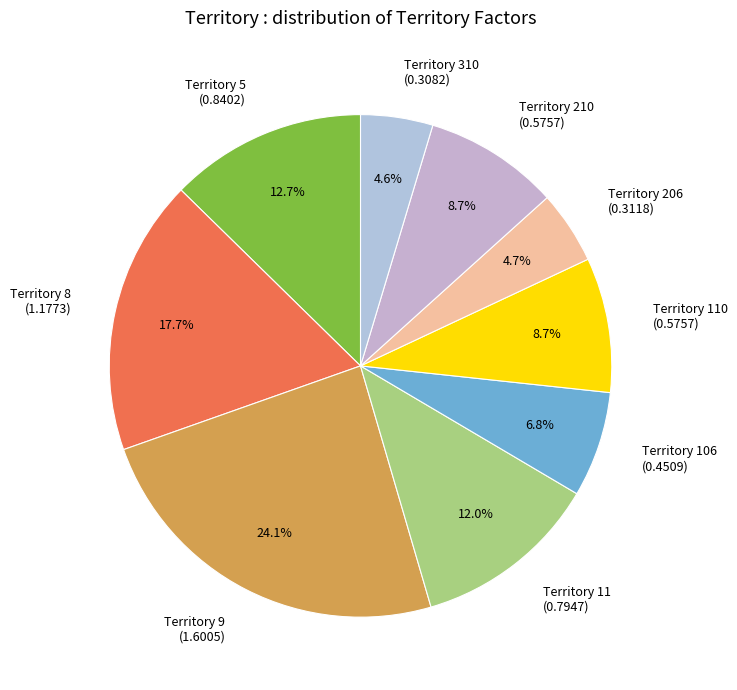

Which has a higher value, Territory 310 (0.3082) or Territory 8 (1.1773)?

Territory 8 (1.1773)